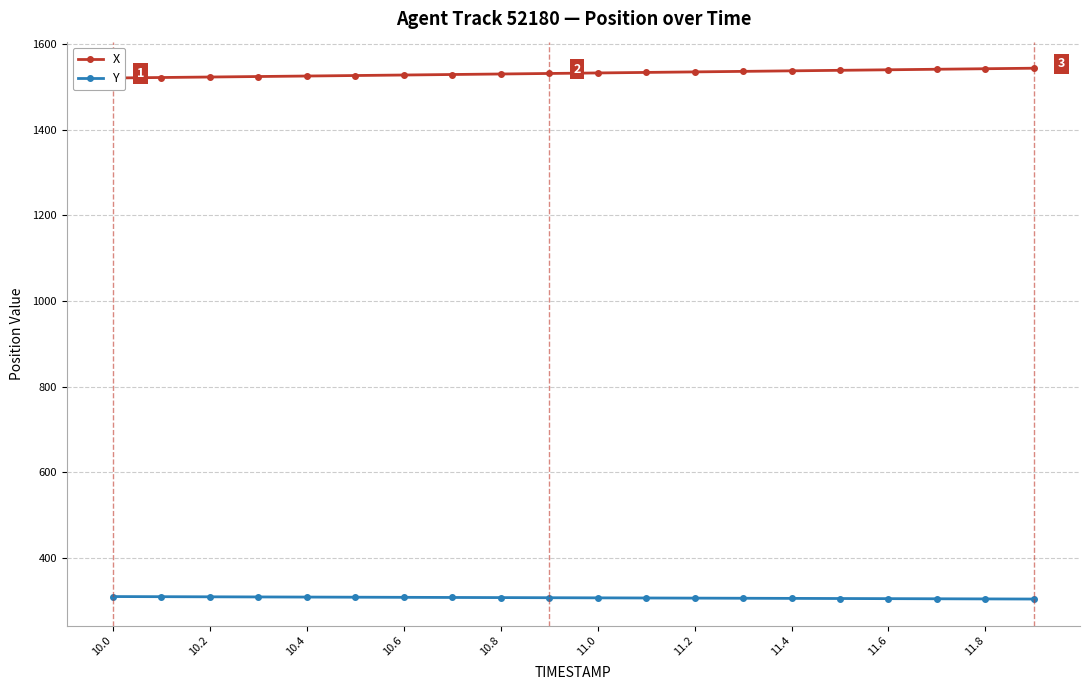

What is the lowest value of the Y series?

304.7